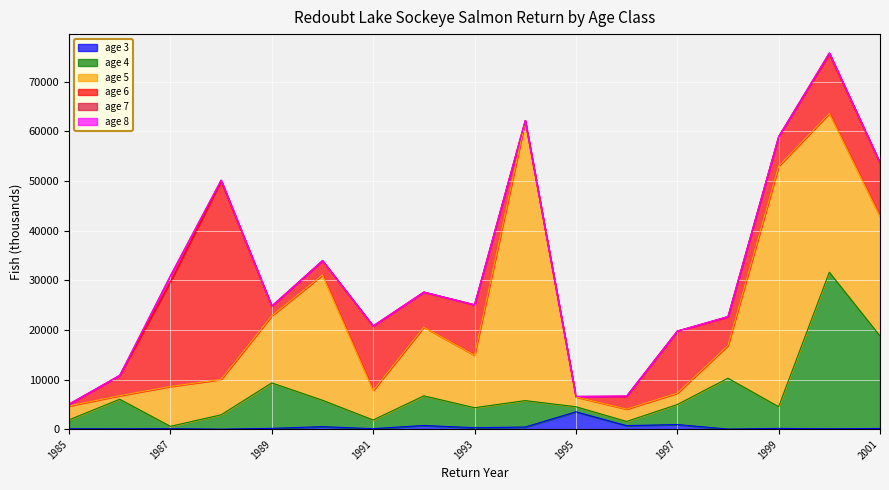

At which category does age 7 reach its first local valley?

1986